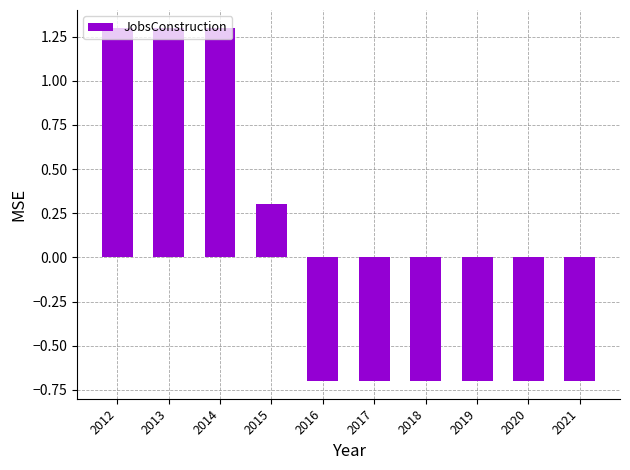

True or false: the data shows 1.3 at 2012.

True